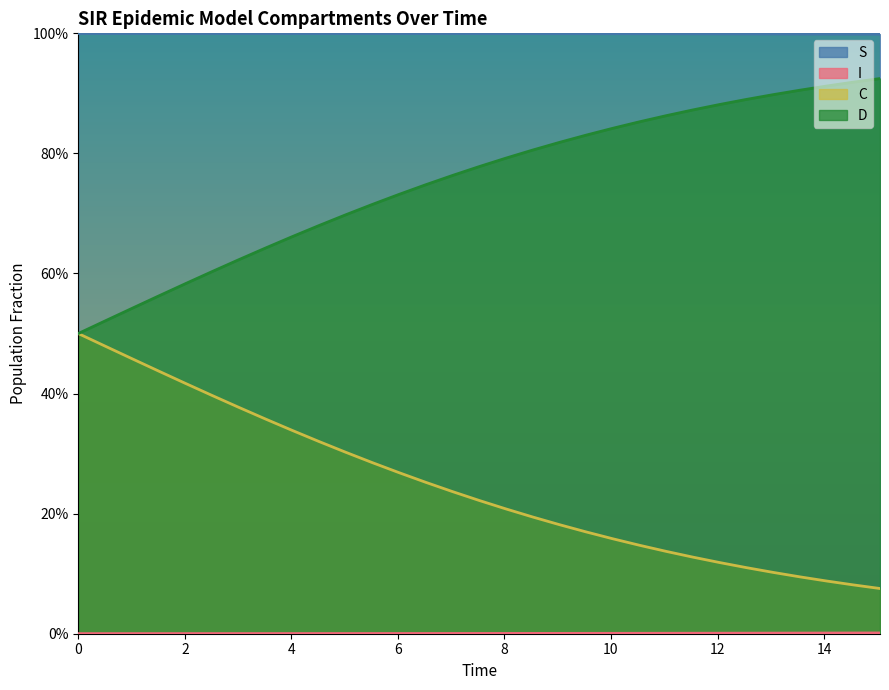

True or false: I and D cross at least once.

False